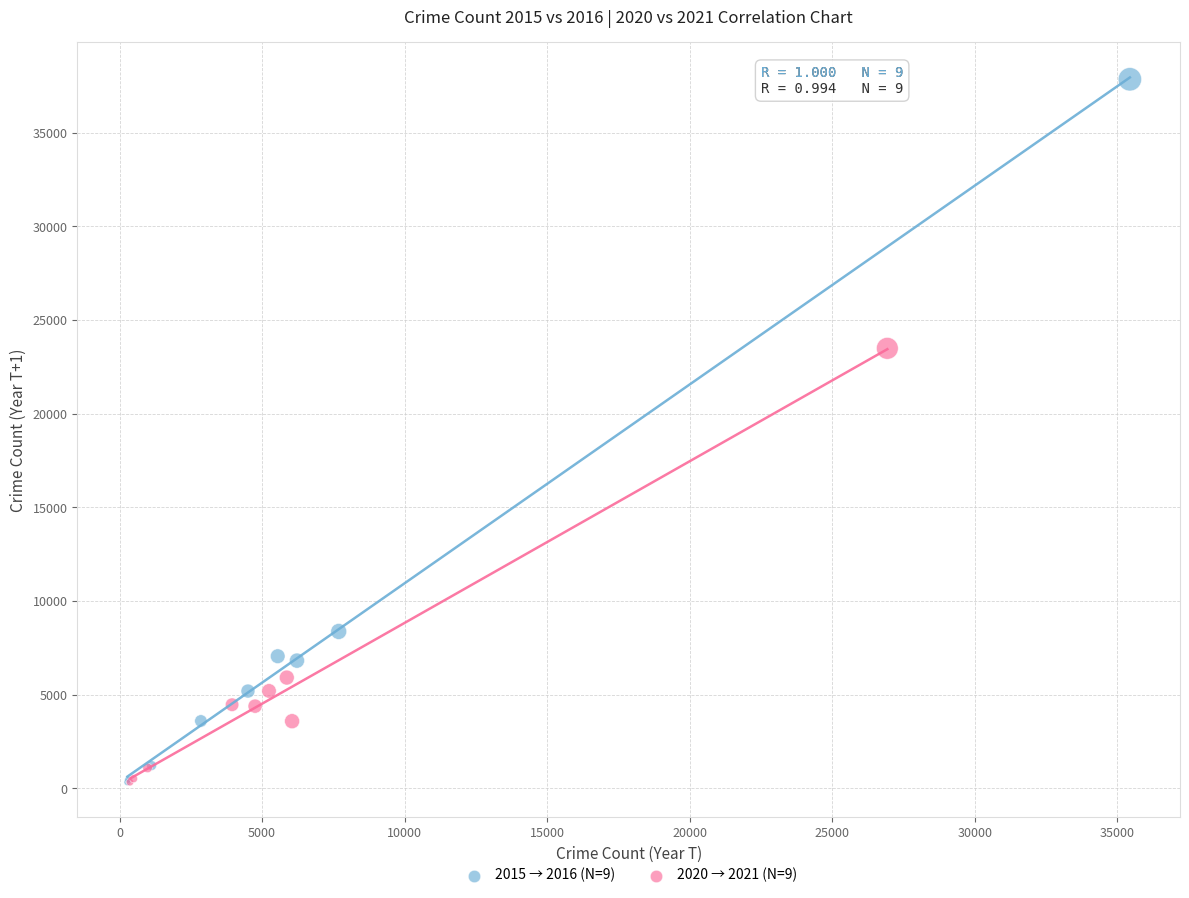

Which series reaches the maximum Y coordinate?

2015 → 2016 (N=9)